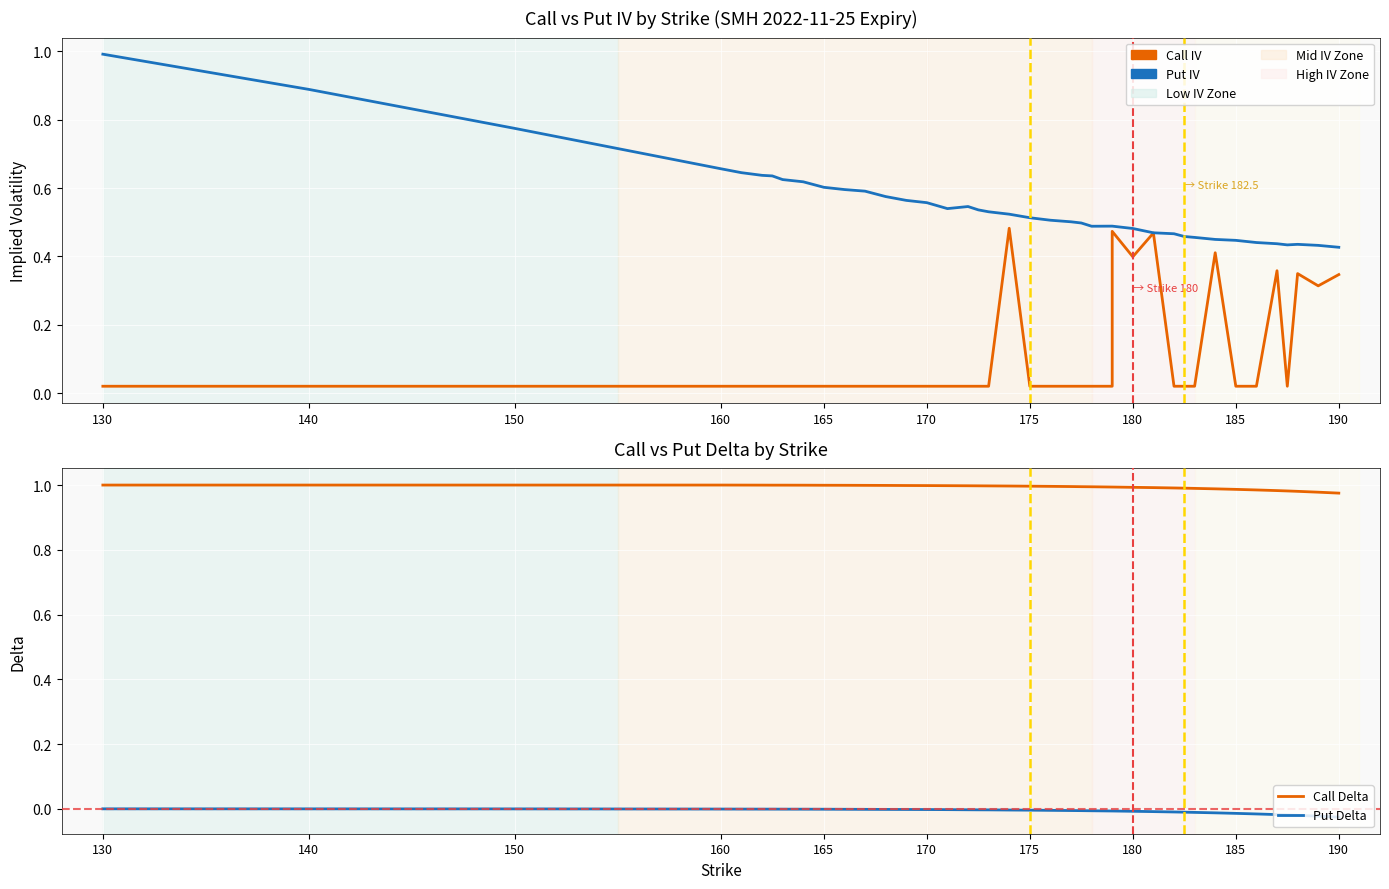

What are all the series names shown in the legend?

Call IV, Put IV, Call Delta, Put Delta